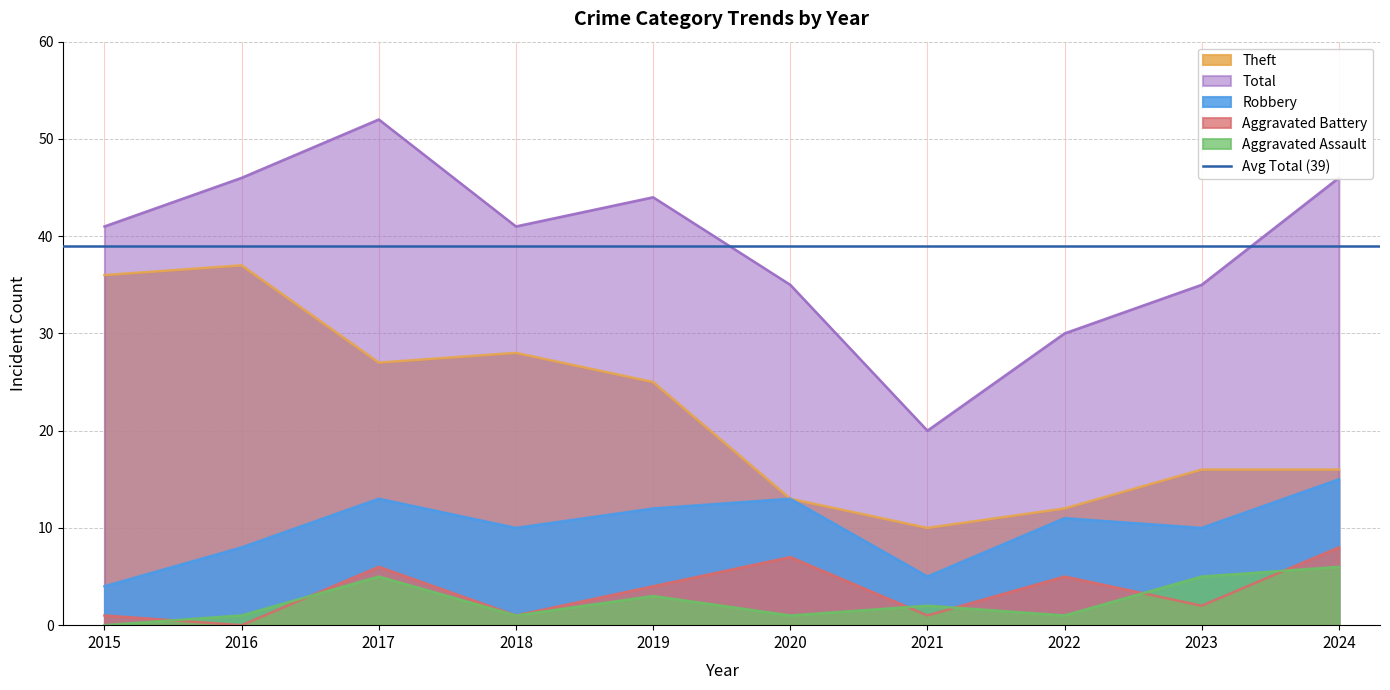

What is the maximum value for Total?

52